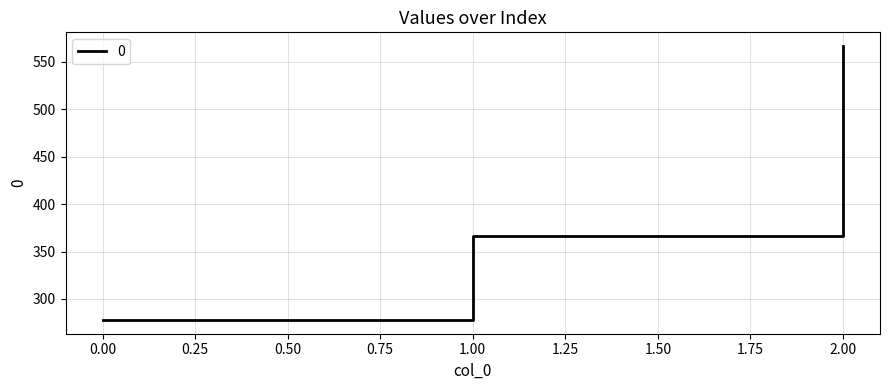

Read the value at 1.00.

366.7